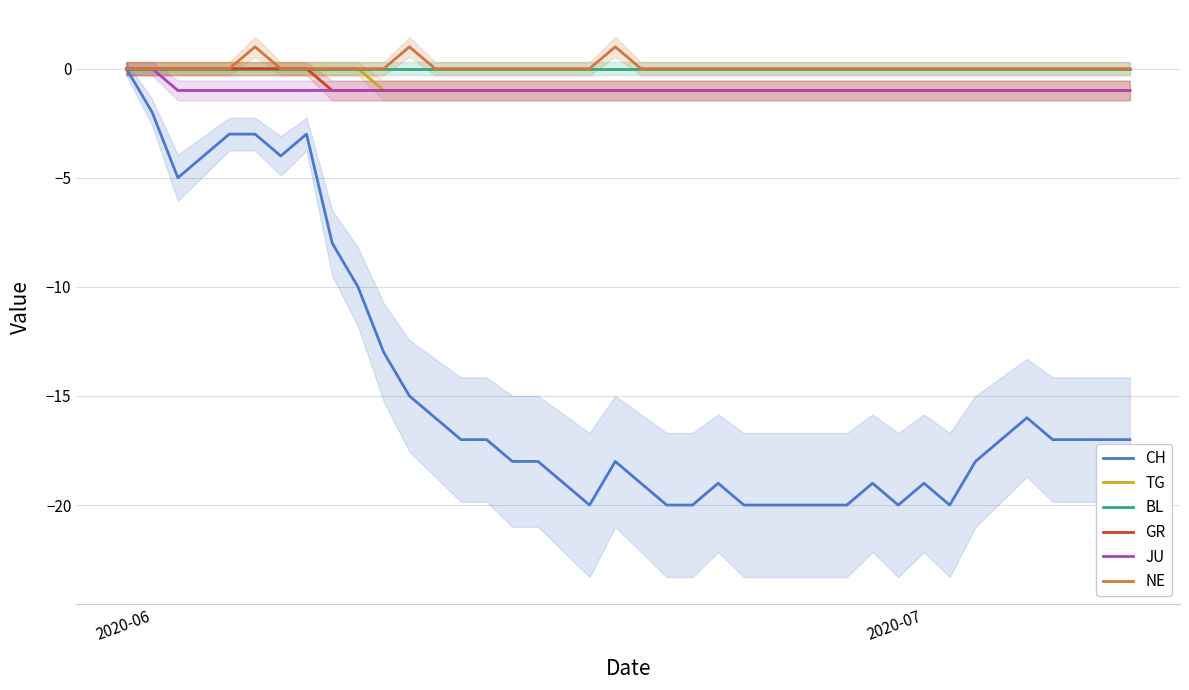

The TG series shows -1 at 2020-06. True or false?

False